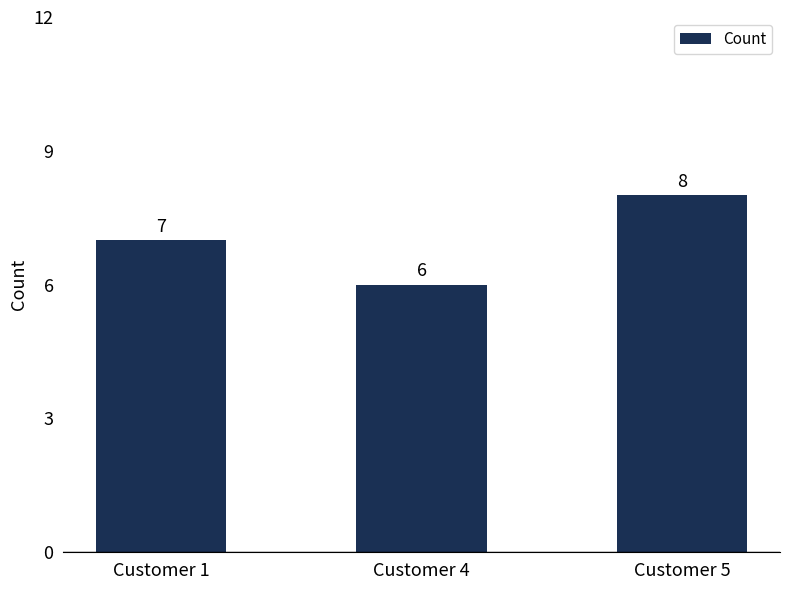

Which has a higher value, Customer 1 or Customer 4?

Customer 1